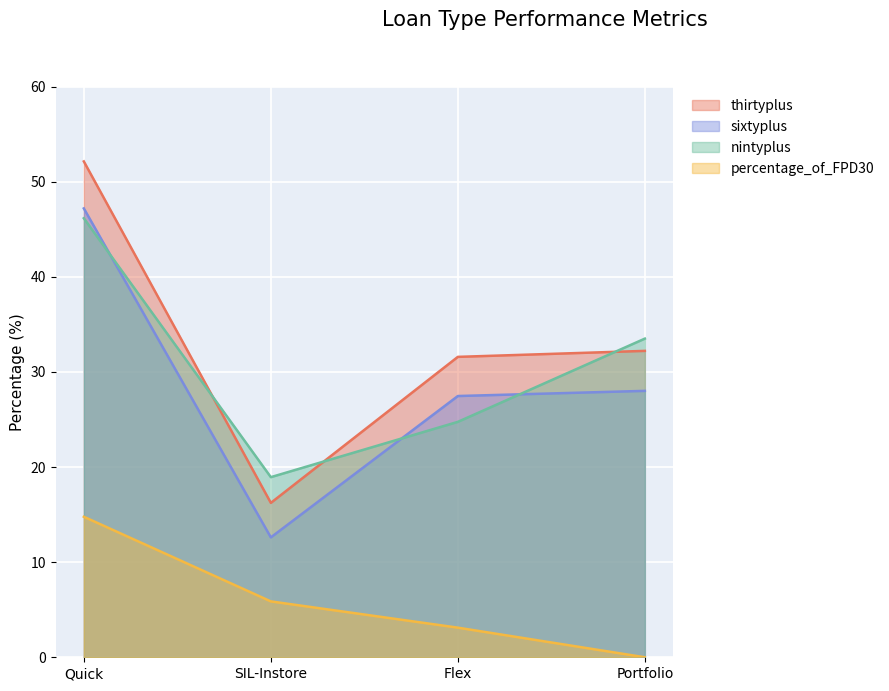

Which category has the highest value across all series?

Quick